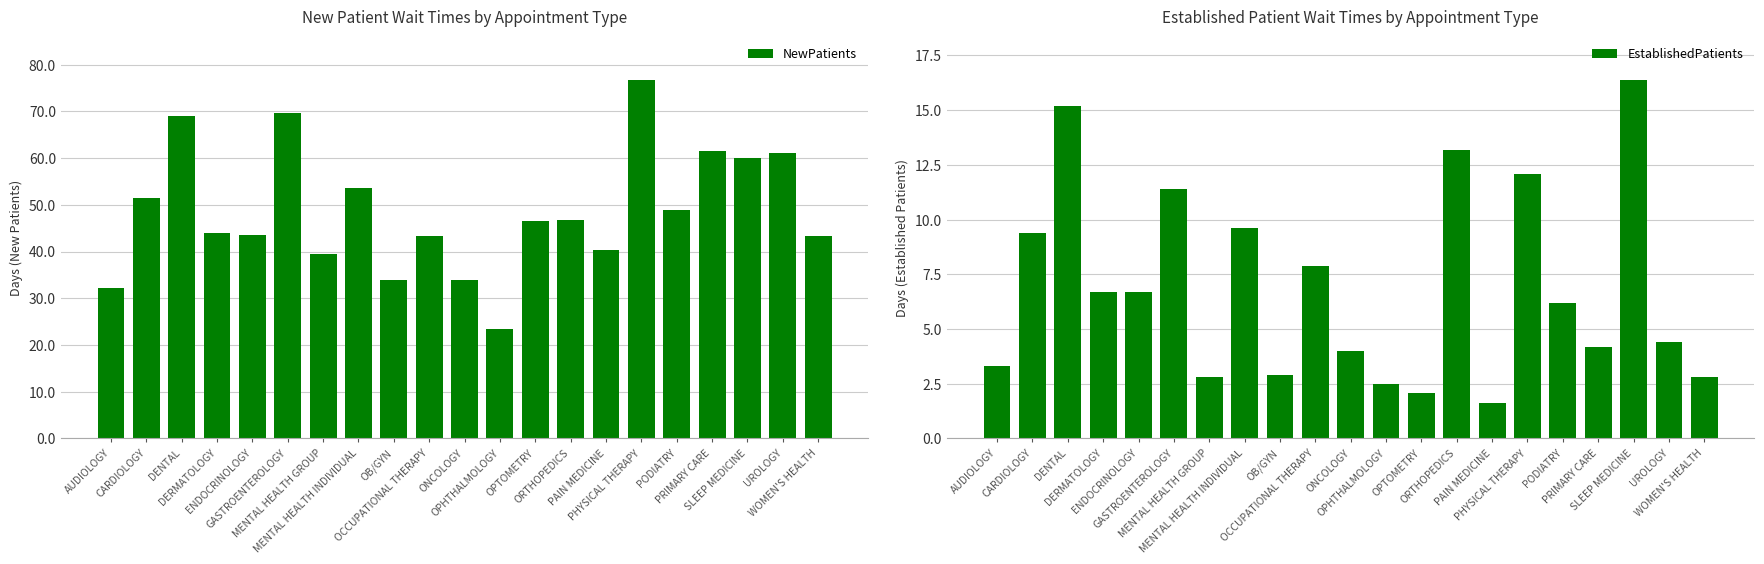

At WOMEN'S HEALTH, list the series in order from largest to smallest.

NewPatients, EstablishedPatients